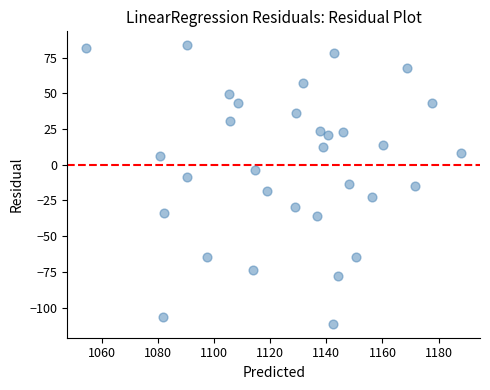

What is the range of X values (max minus min)?

133.8